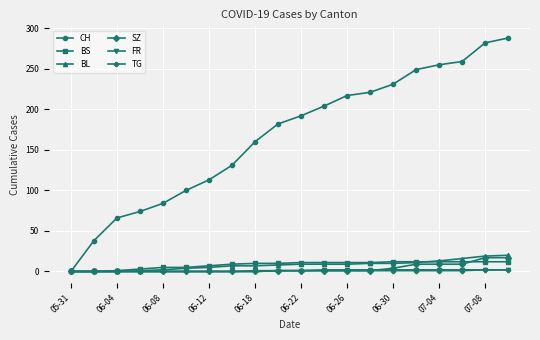

Which series has the widest spread of values?

CH